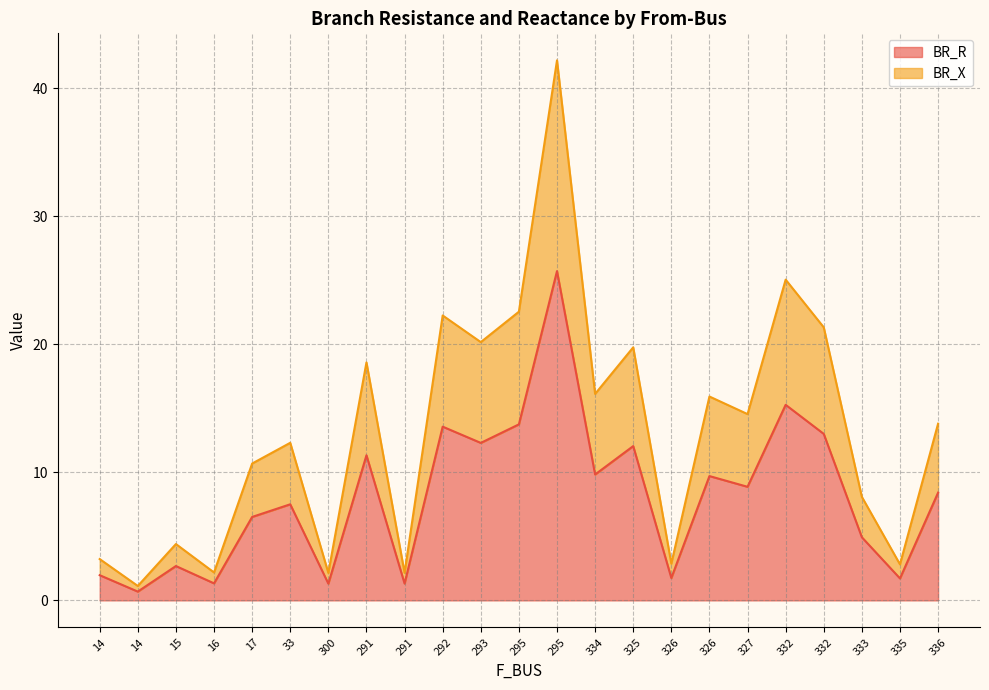

True or false: BR_R and BR_X intersect in this chart.

False